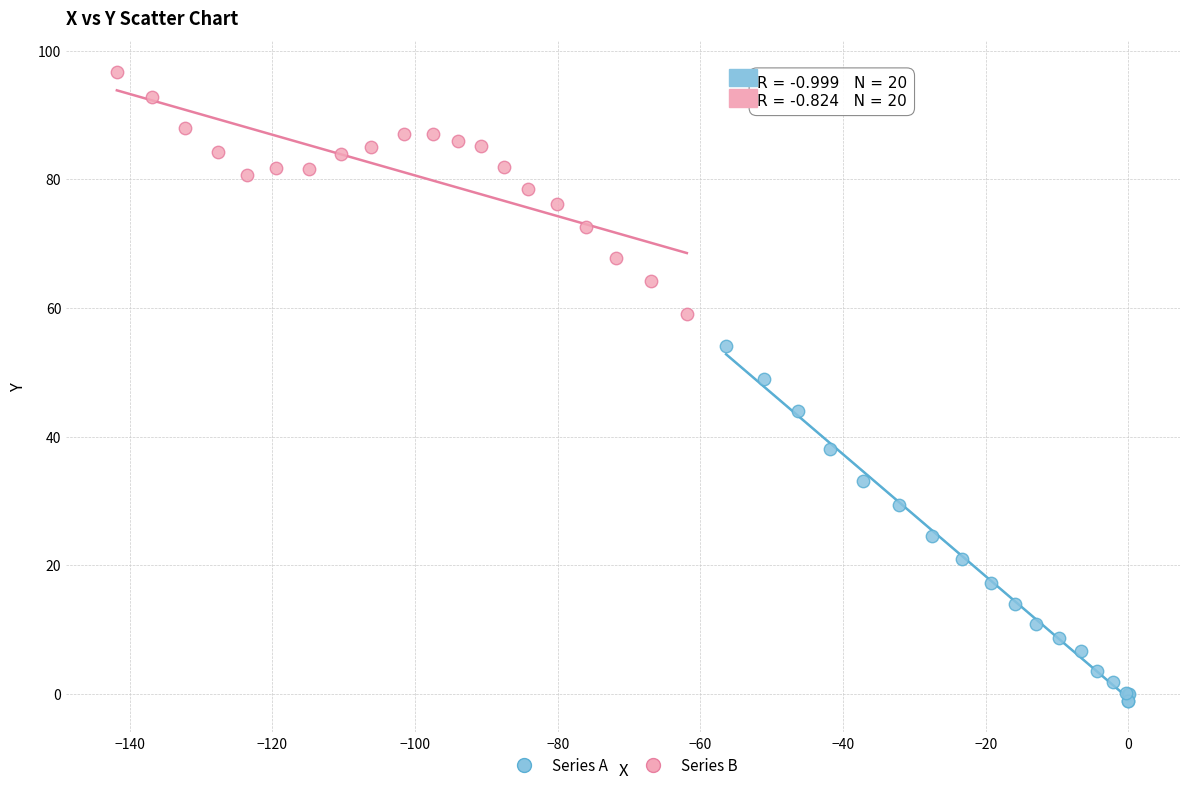

Which series has the largest Y range (max minus min)?

Series A